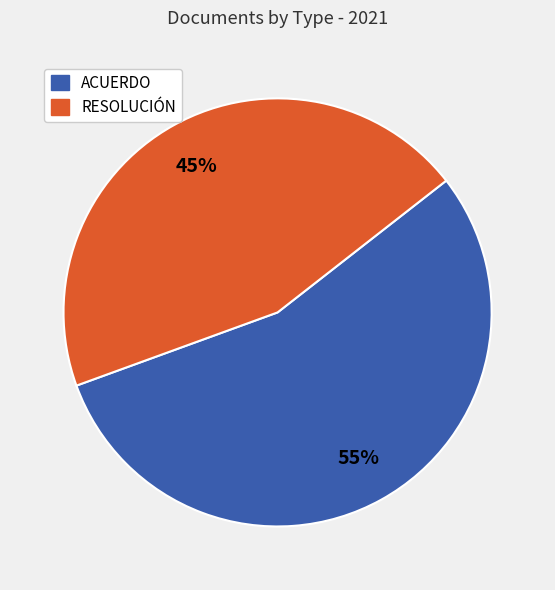

What percentage is the RESOLUCIÓN slice, to the nearest percent?

45%